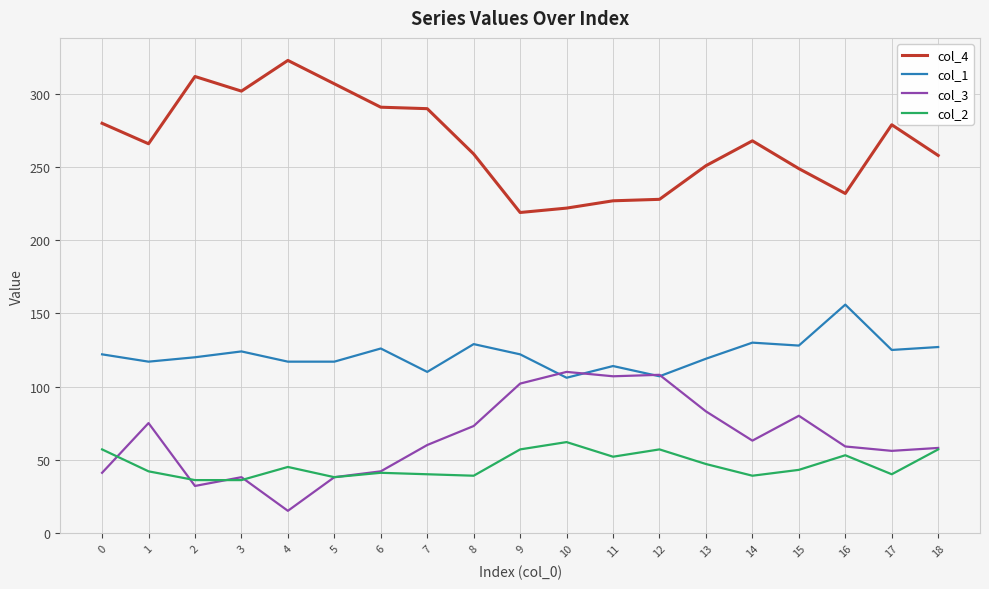

List the series in order of their peak value, highest first.

col_4, col_1, col_3, col_2